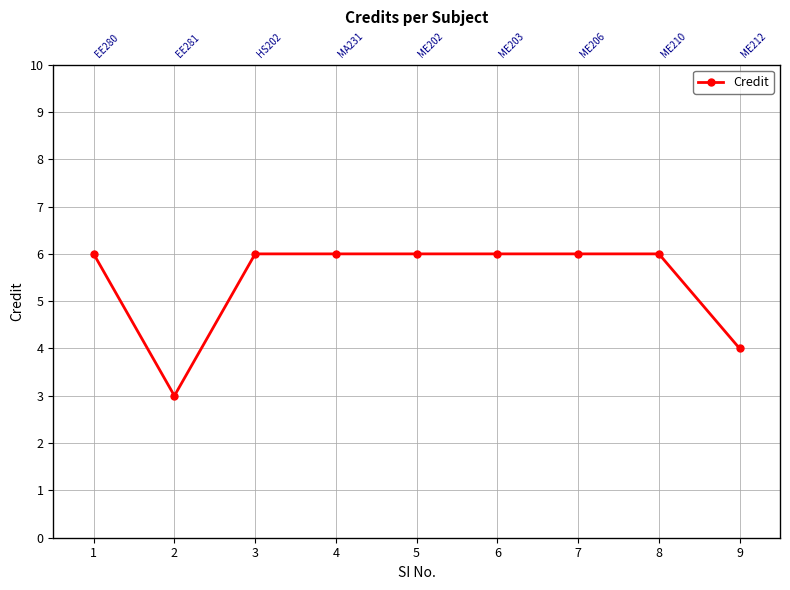

What is the sum of all values?

49